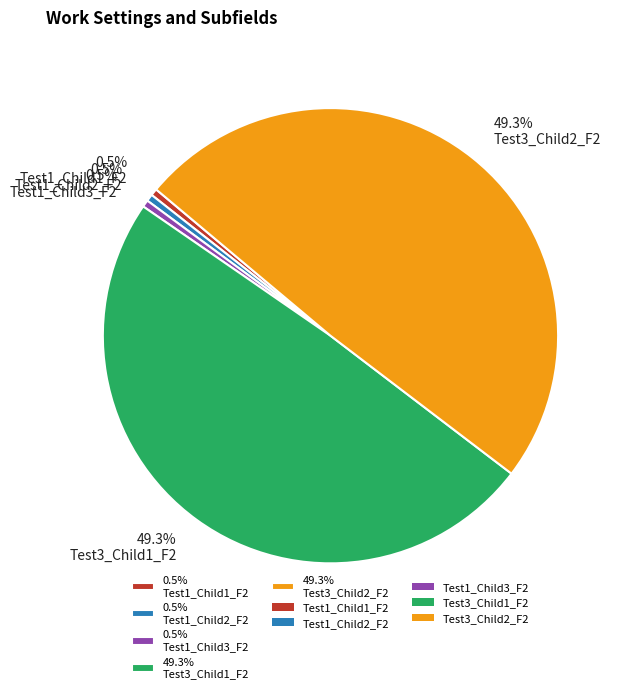

What is the total percentage of 49.3% Test3_Child1_F2 and 0.5% Test1_Child1_F2?

49.8%